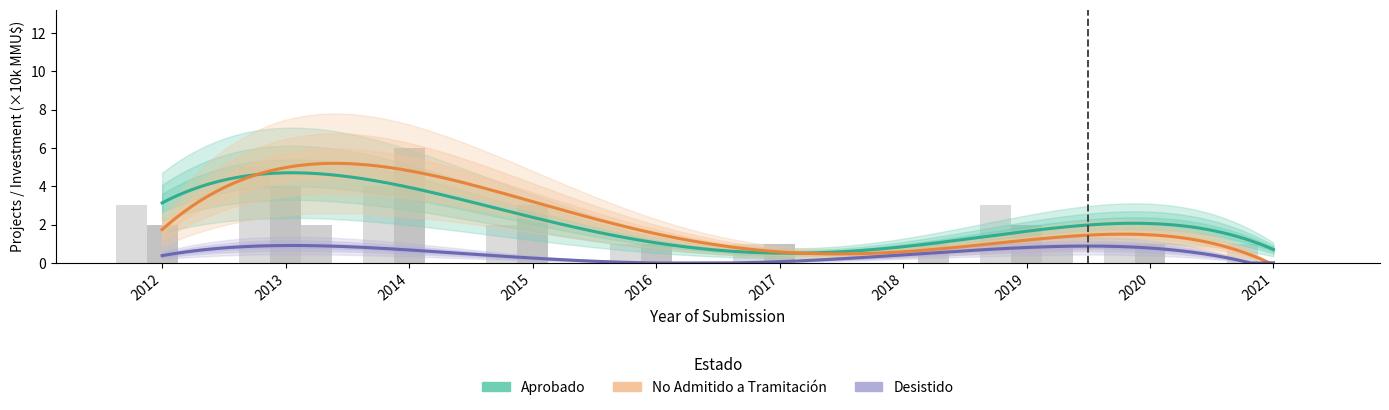

Reading left to right, what are all the values shown in this chart?

Aprobado: 3	5	4	2	1	1	0	3	1	1
No Admitido a Tramitación: 2	4	6	3	1	1	0	2	1	0
Desistido: 0	2	0	0	0	0	1	1	0	0